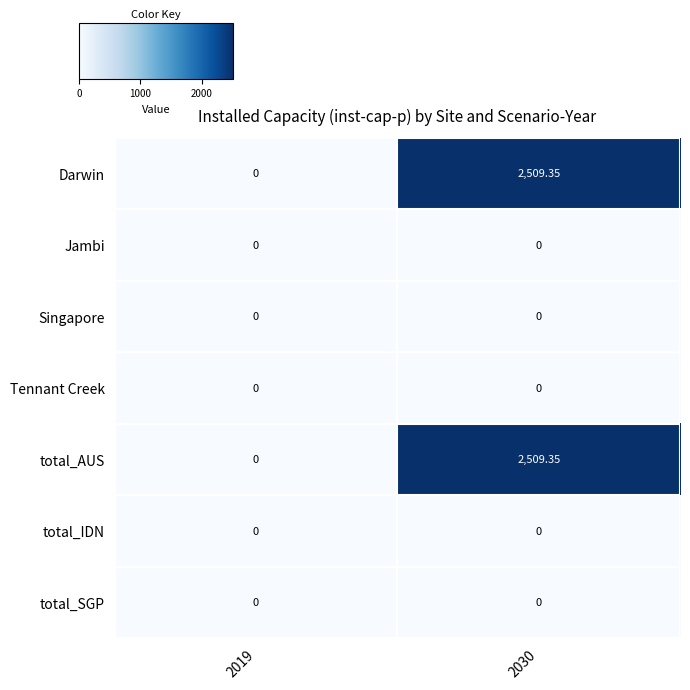

Count the number of categories in the chart.

2